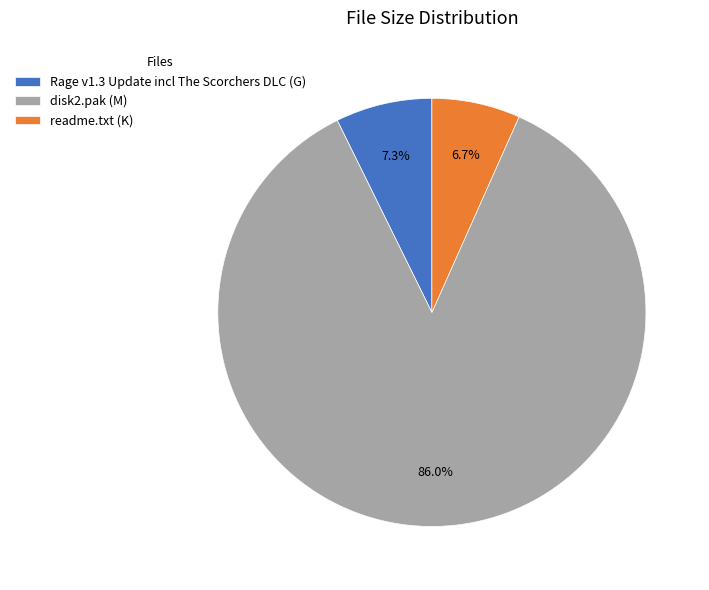

What percentage is NOT represented by readme.txt (K)?

93.3%